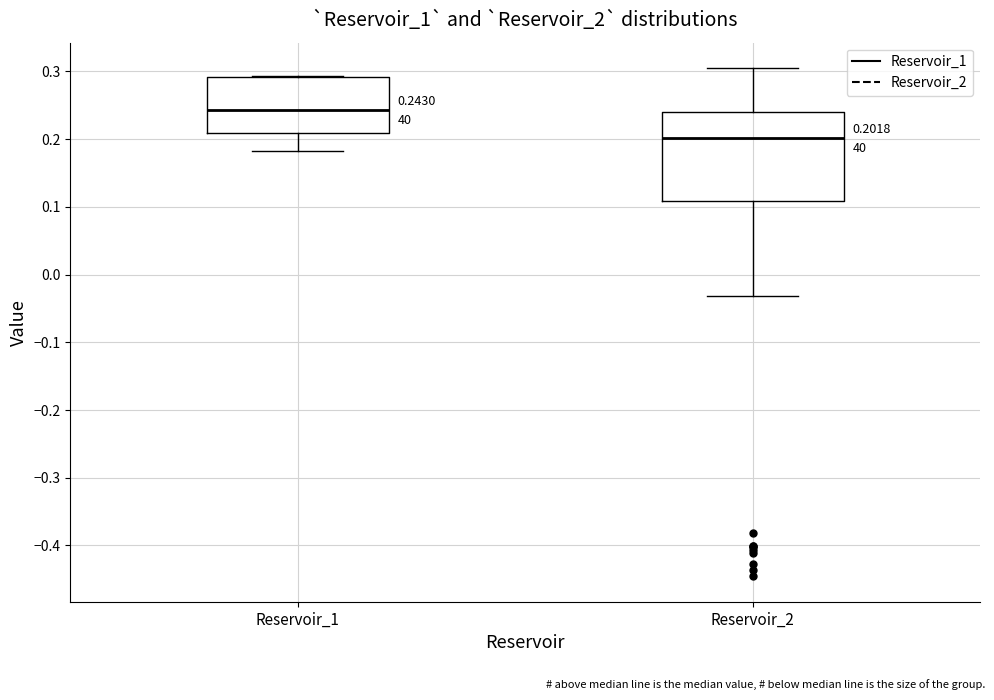

Which box is the tallest, from its lower edge to its upper edge?

Reservoir_2